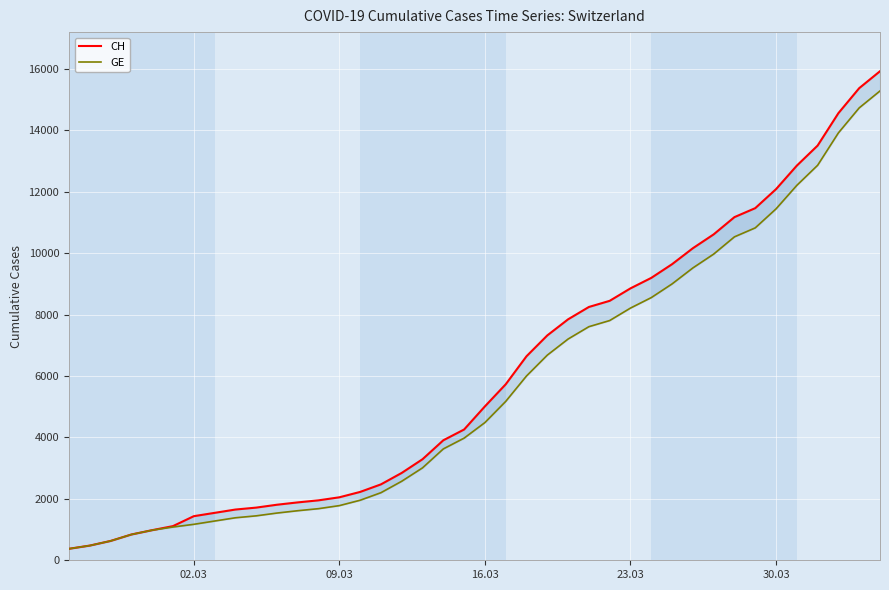

Reading left to right, extract all data points from this chart.

CH: 375	479	630	840	981	1113	1436	1544	1652	1715	1809	1885	1952	2051	2226	2472	2845	3291	3908	4259	5012	5731	6644	7323	7847	8249	8449	8855	9196	9642	10162	10613	11175	11467	12086	12852	13505	14561	15375	15926
GE: 375	479	630	840	981	1083	1171	1278	1384	1447	1538	1614	1681	1780	1955	2201	2574	3010	3627	3978	4485	5174	6002	6681	7205	7607	7807	8213	8554	9000	9520	9971	10533	10825	11444	12210	12863	13919	14733	15284